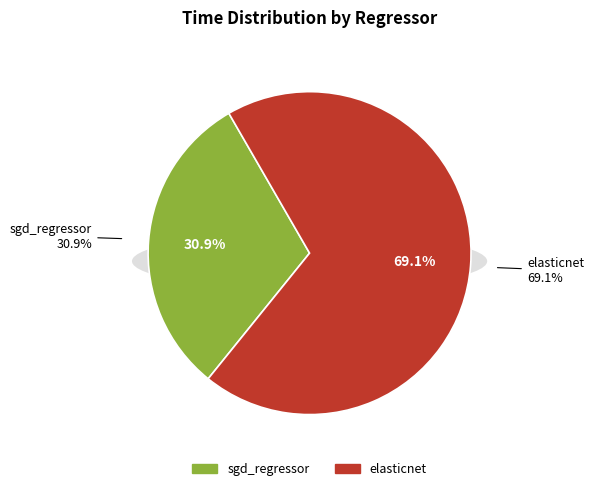

To the nearest percent, what is the difference between the elasticnet and sgd_regressor slice percentages?

38%